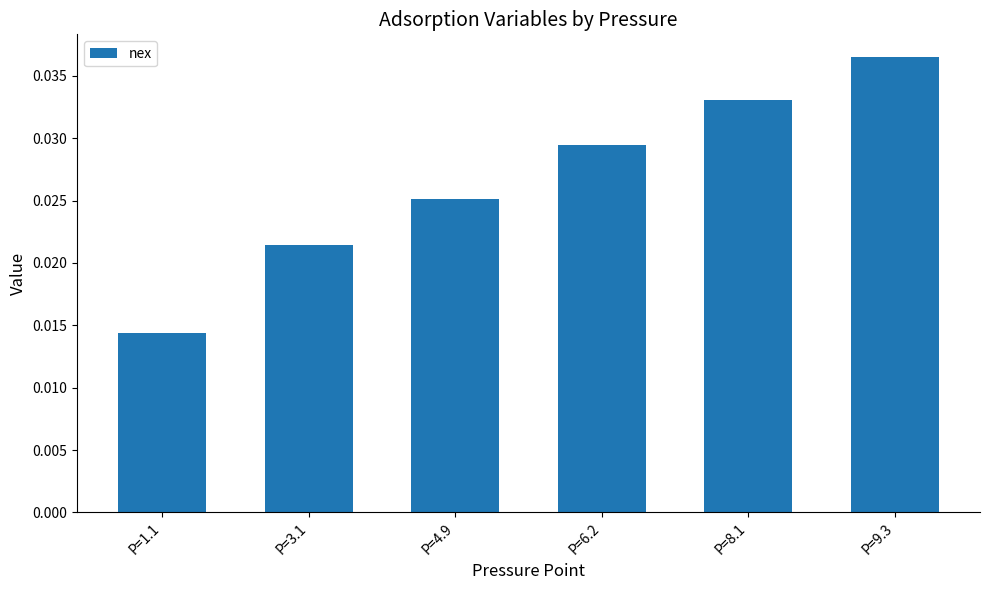

Count the values in the range 0 to 1.

6